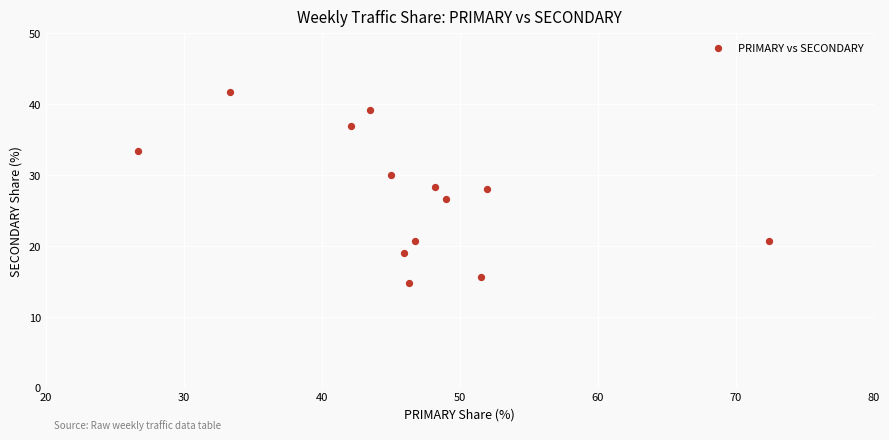

What is the range of Y values (max minus min)?

26.9